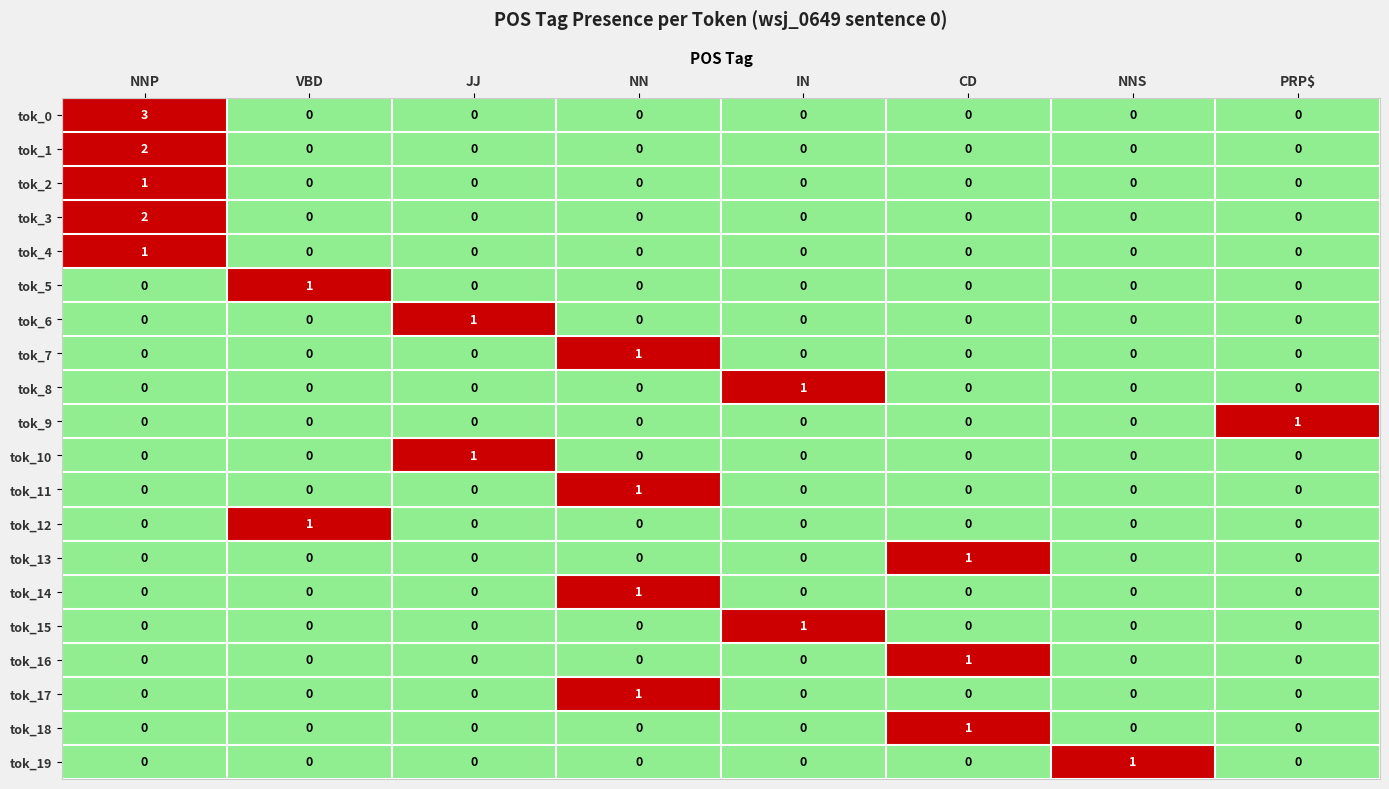

At which category is the sum across all series the highest?

NNP